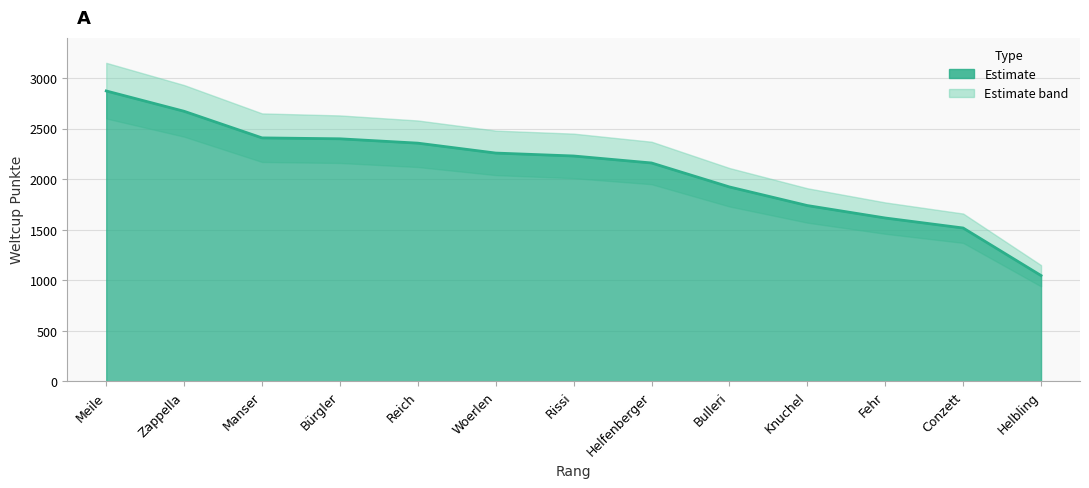

Rank the categories by value from lowest to highest.

Helbling, Conzett, Fehr, Knuchel, Bulleri, Helfenberger, Rissi, Woerlen, Reich, Bürgler, Manser, Zappella, Meile